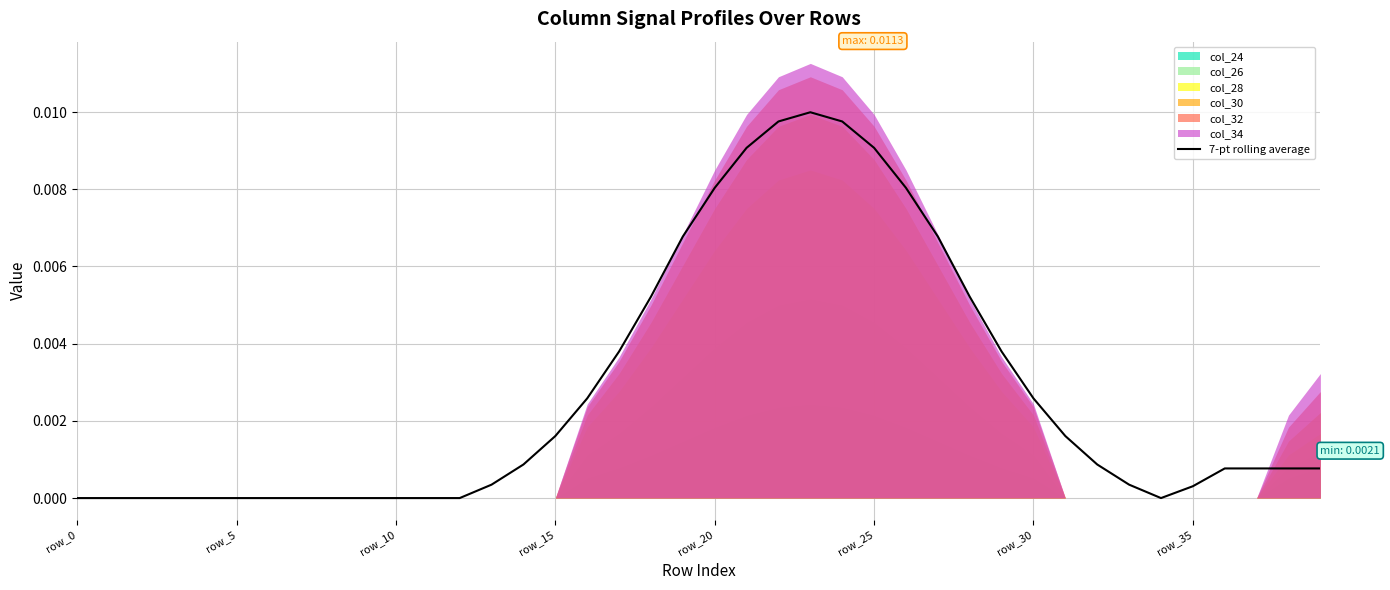

Is it true that the value at 34 is 0.0?

False